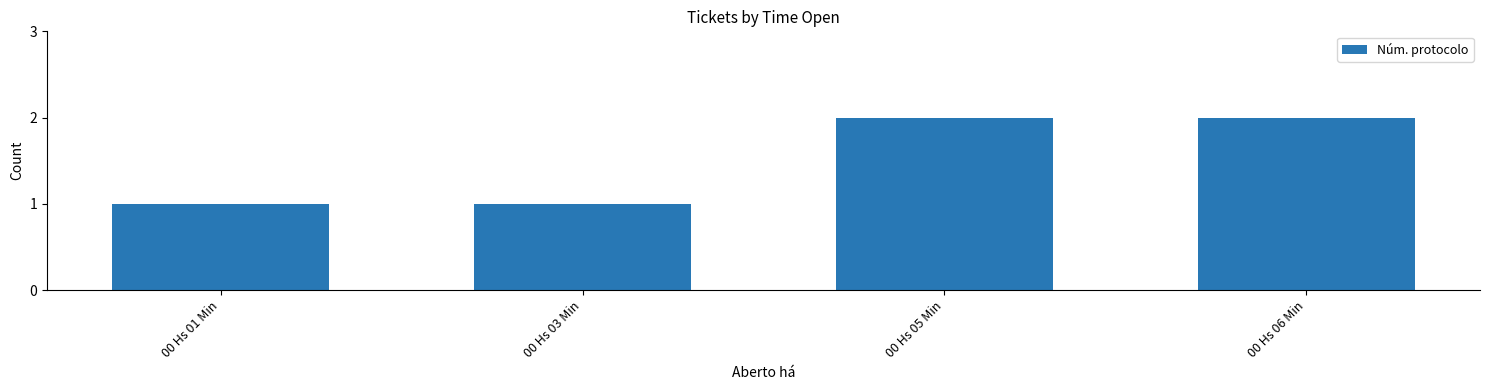

What is the ratio of the value at 00 Hs 06 Min to the value at 00 Hs 05 Min?

1.0